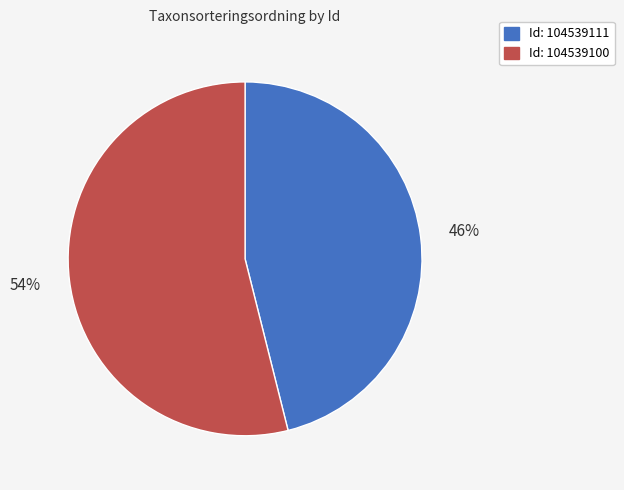

To the nearest percent, what is the difference between the largest and smallest slice percentages?

8%